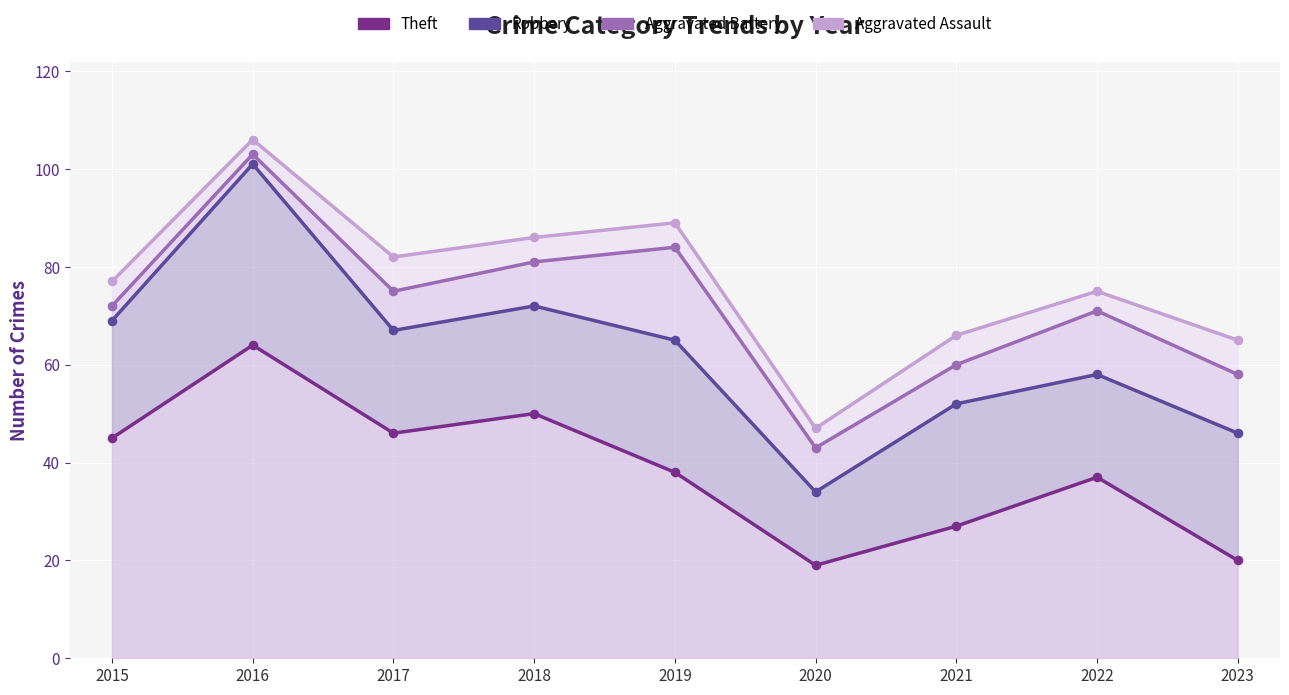

What are all the series names shown in the legend?

Theft, Robbery, Aggravated Battery, Aggravated Assault